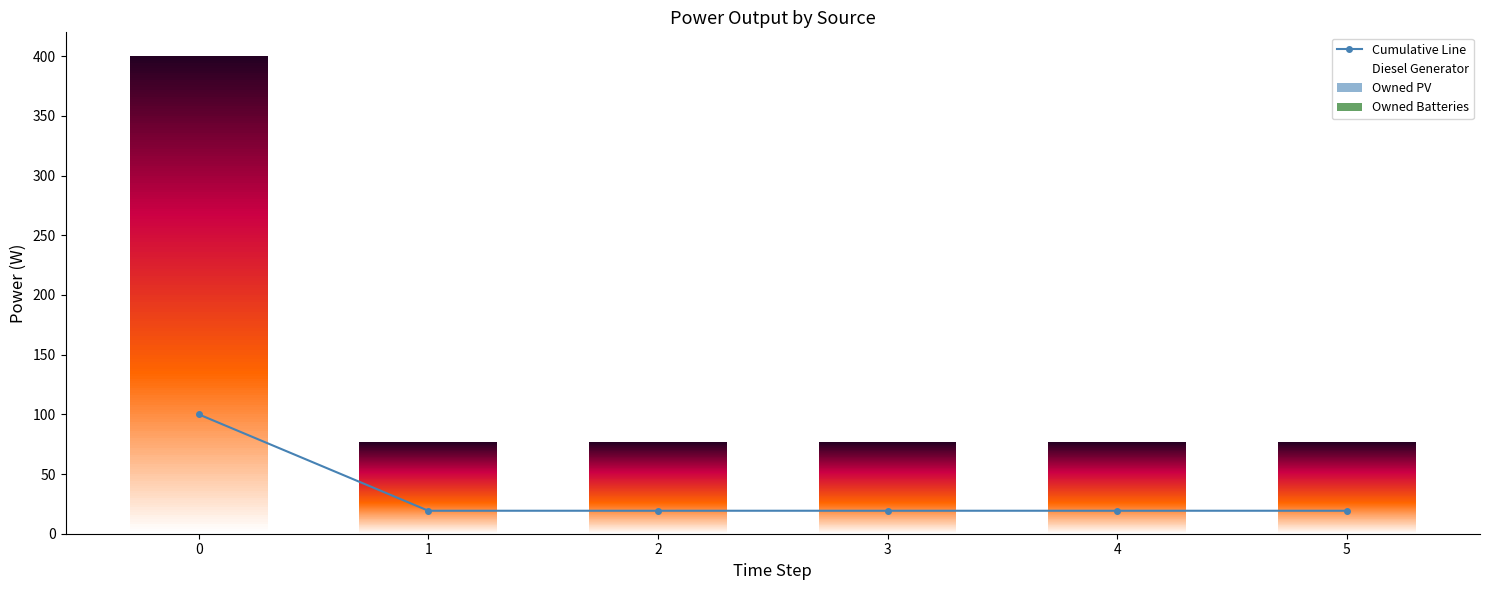

List the labels in order of Owned Batteries value, smallest first.

0, 1, 2, 3, 4, 5